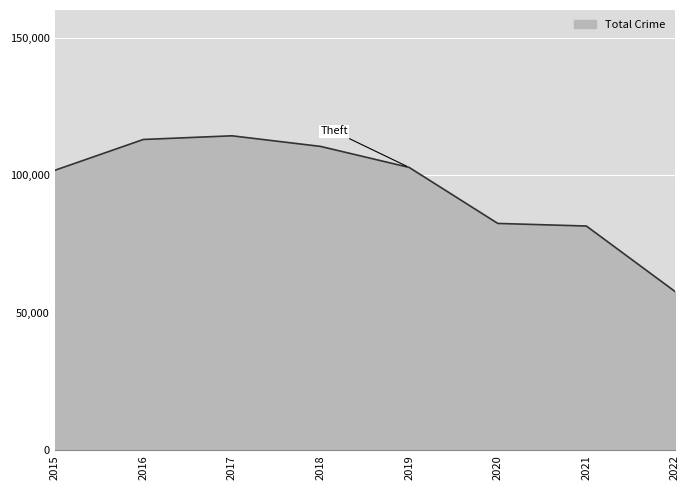

Approximately how many times larger is the value at 2021 compared to 2020?

1.0